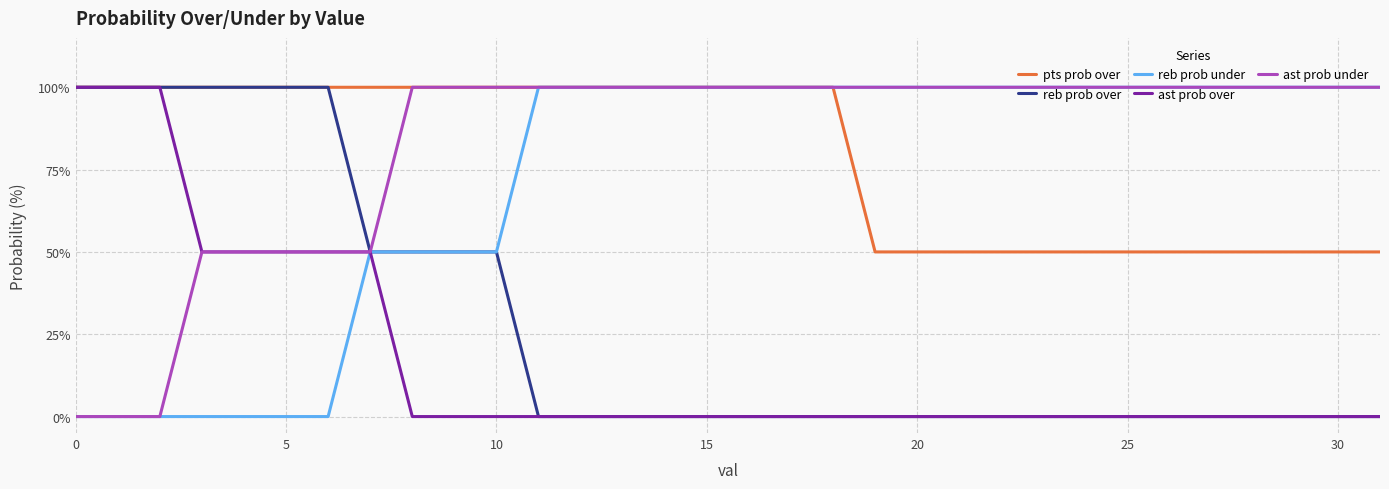

What is the highest value of the reb prob over series?

100